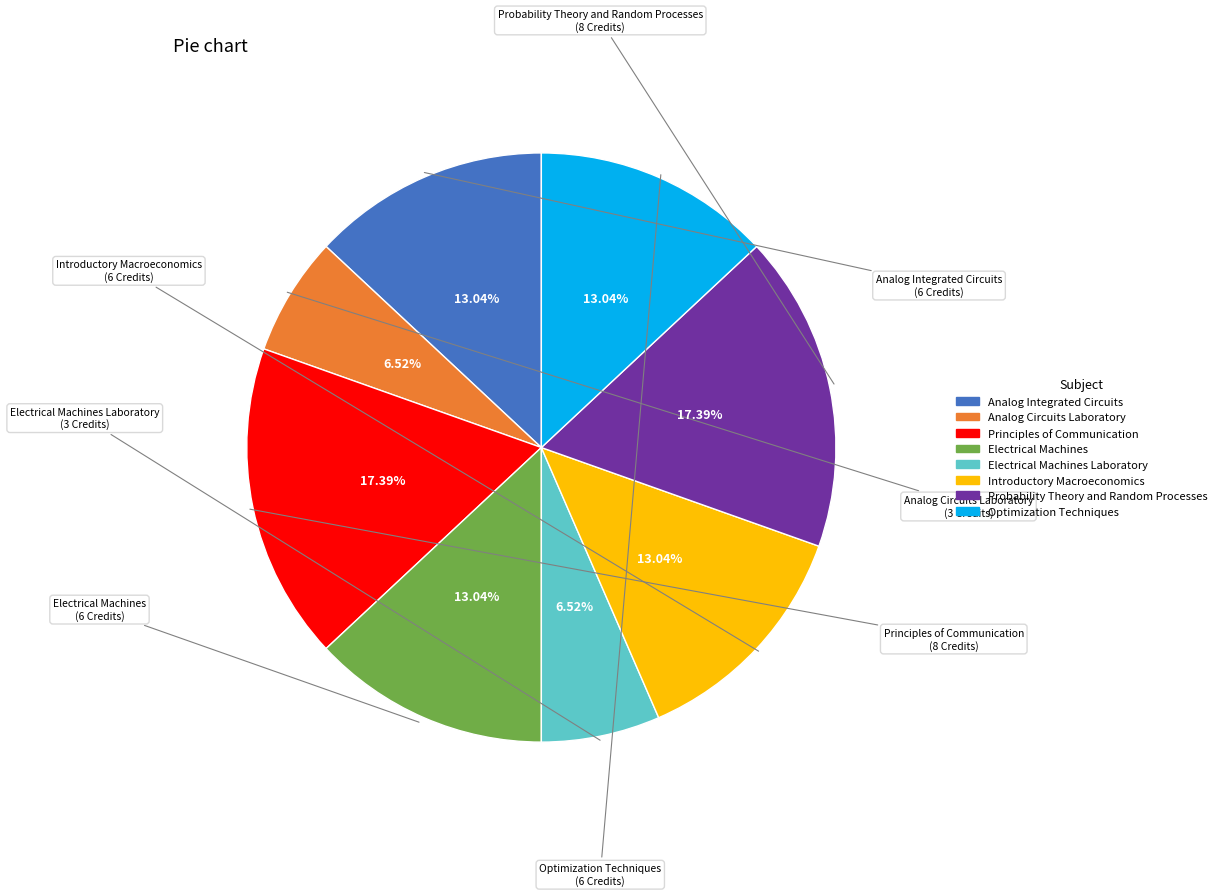

Does any single category account for the majority?

No